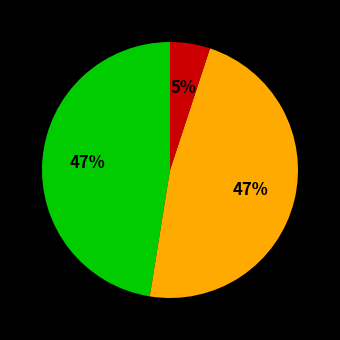

To the nearest percent, what is the average slice percentage?

33%